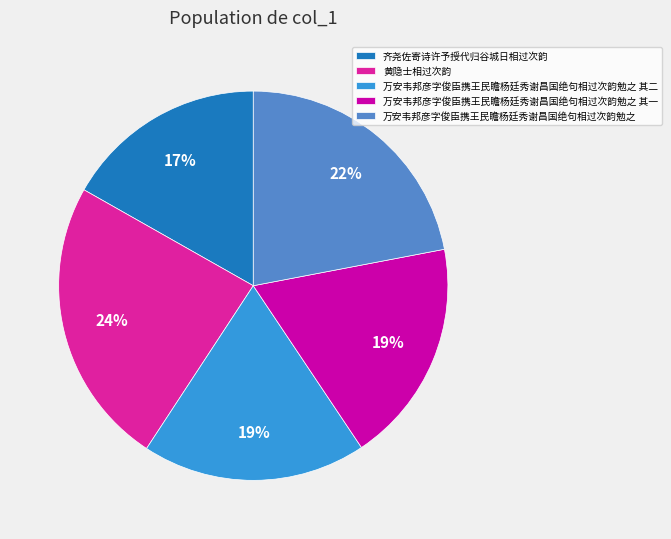

To the nearest percent, what is the difference between the 万安韦邦彦字俊臣携王民瞻杨廷秀谢昌国绝句相过次韵勉之 其一 and 黄隐士相过次韵 slice percentages?

5%